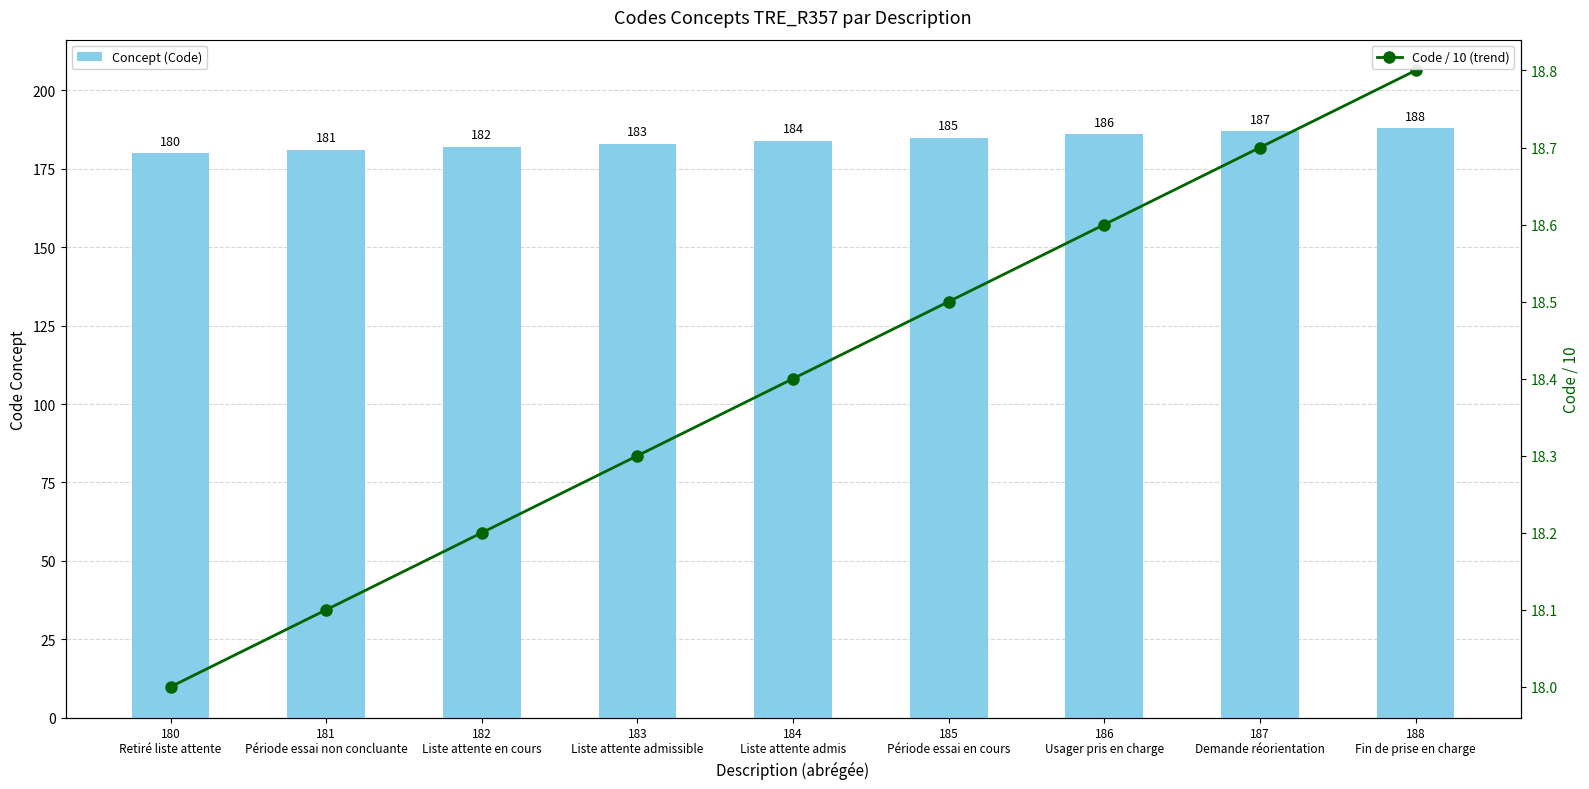

What is the value of the Concept (Code) bar at the 7th from the left?

186.0